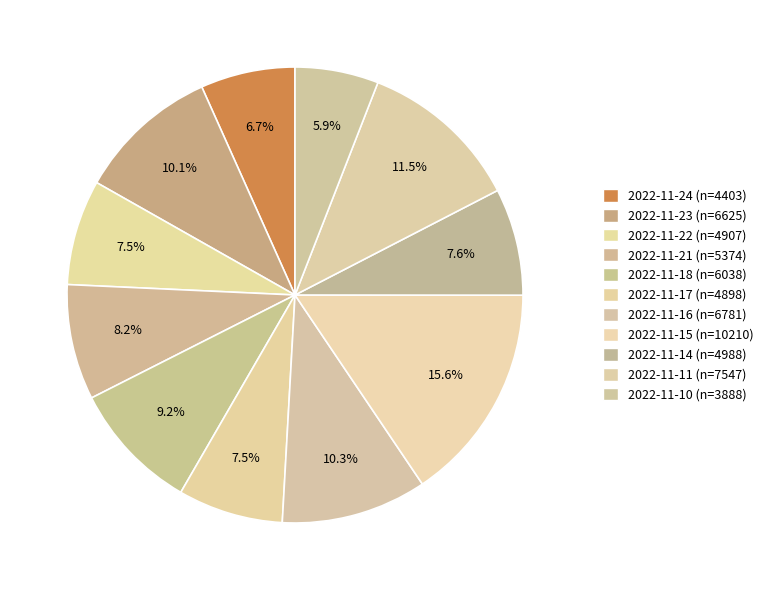

What is the total percentage of 2022-11-10 and 2022-11-14?

13.5%